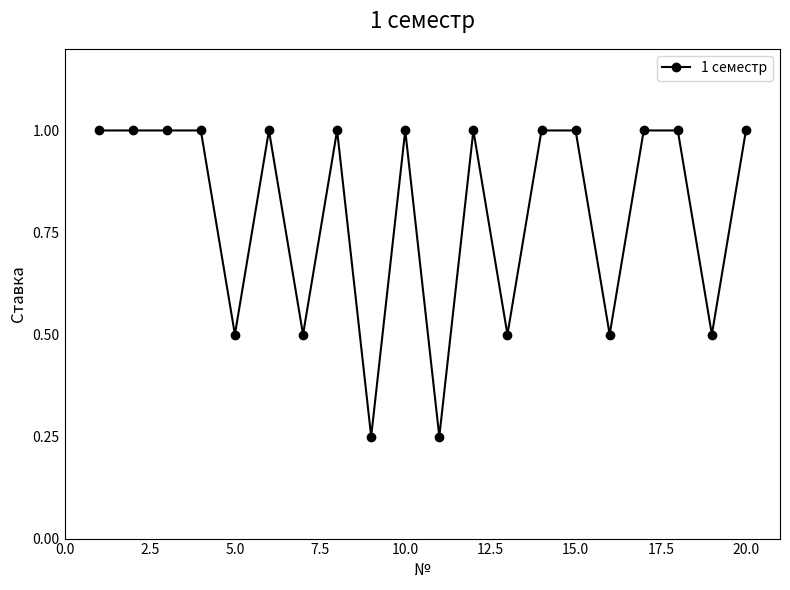

Is this an area chart (filled region under the line)?

No